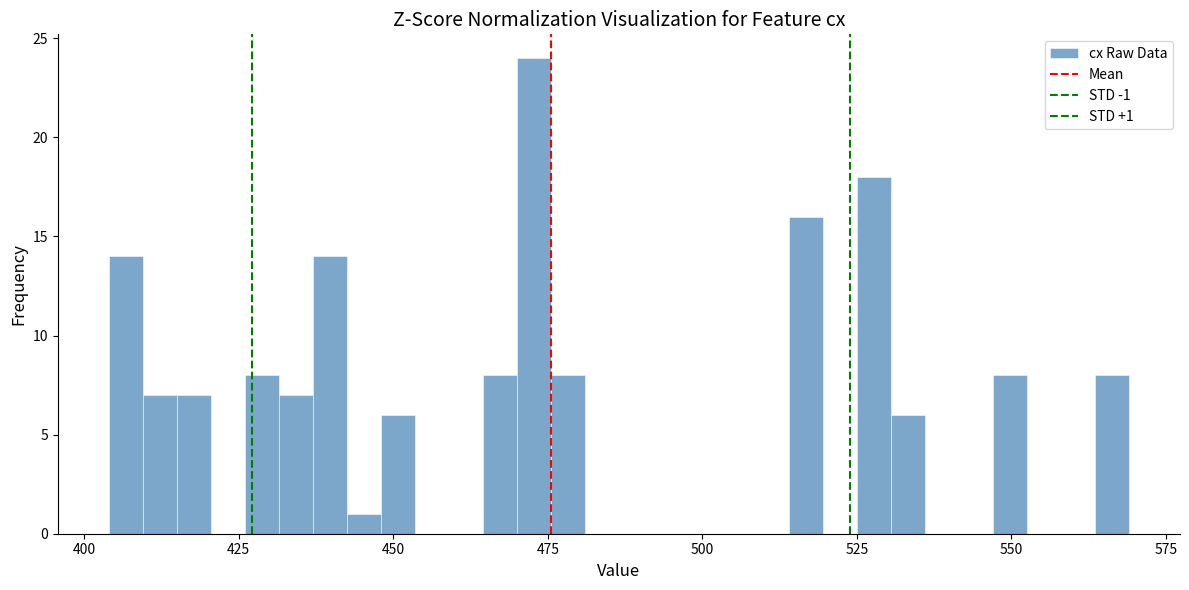

Read against the x-axis, roughly where is the centre of the tallest bar?

475